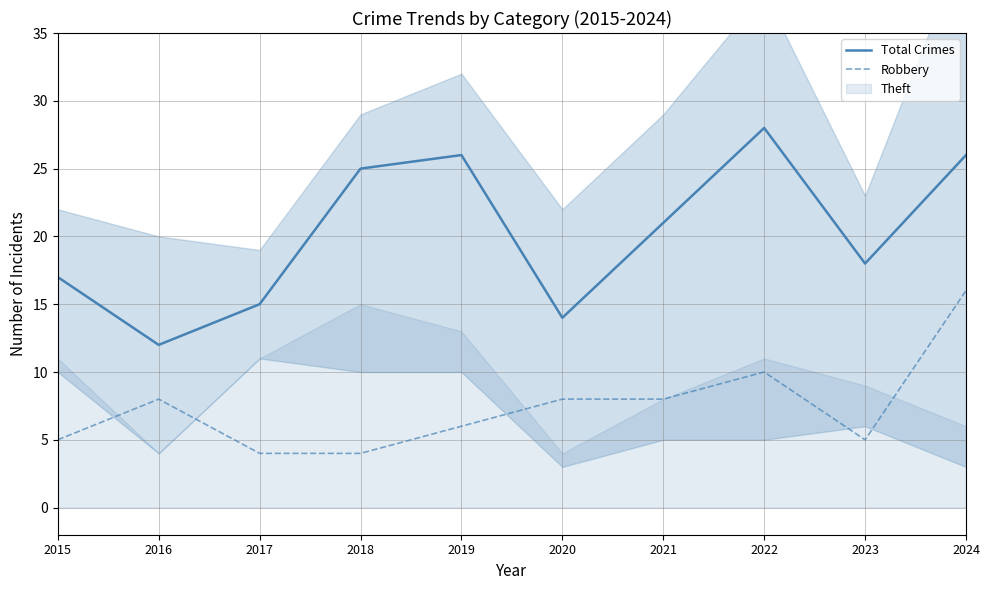

What is the difference between the maximum and minimum values in the Robbery series?

12